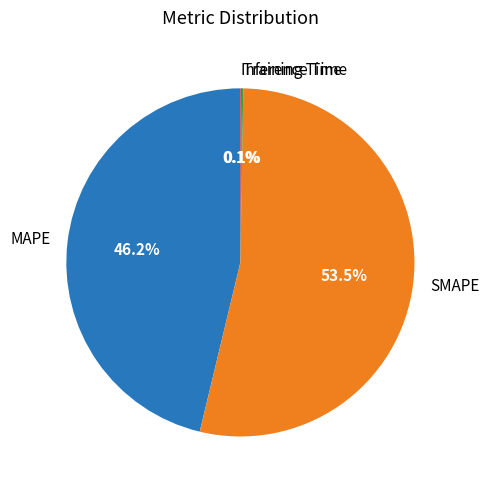

What is the largest slice in the pie chart?

SMAPE